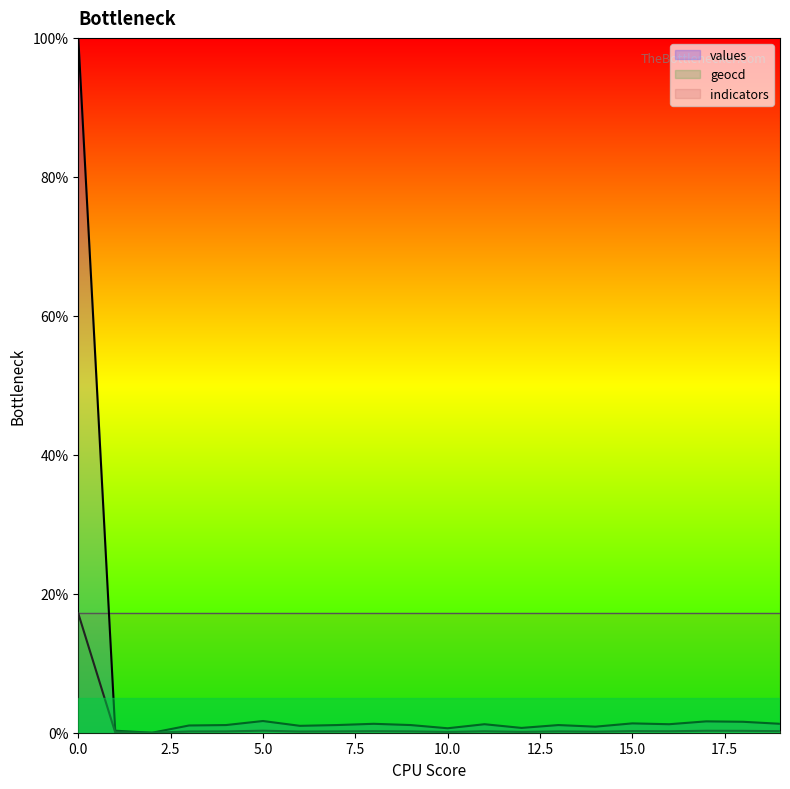

At how many categories does at least one series exceed 0?

20